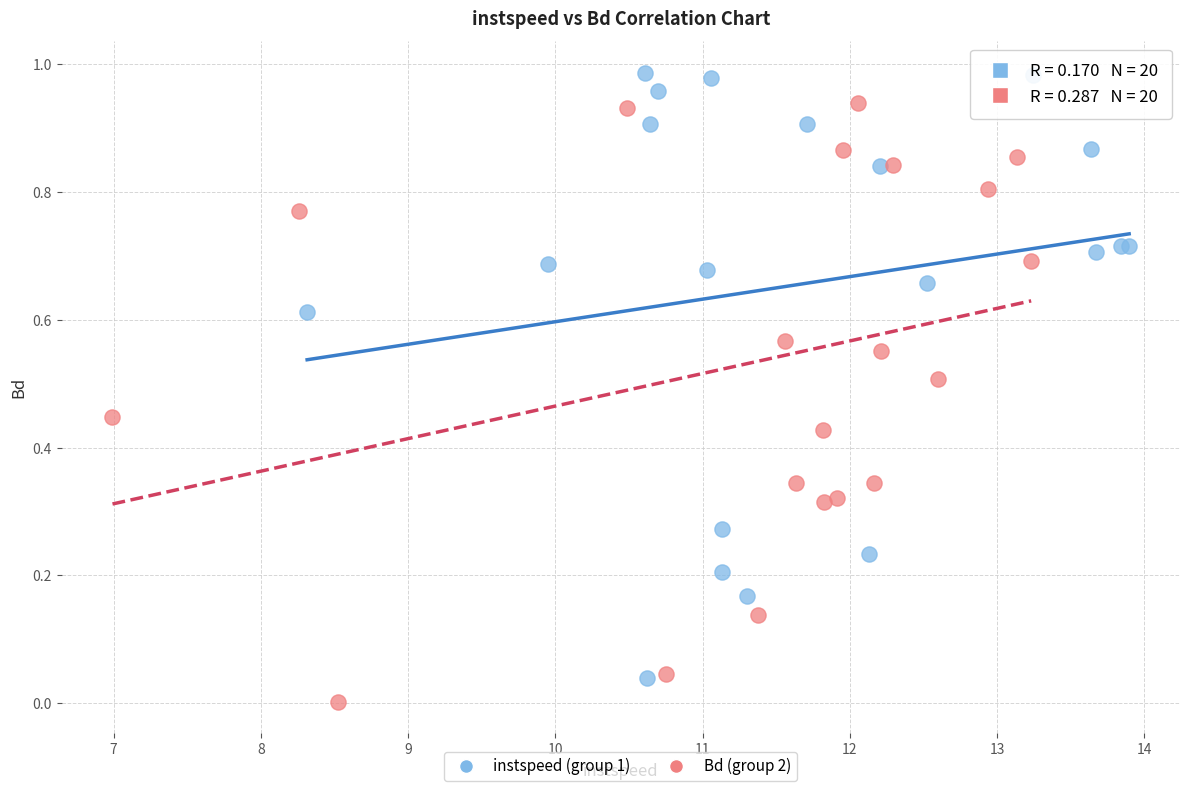

Which series has the largest Y range (max minus min)?

instspeed (group 1)